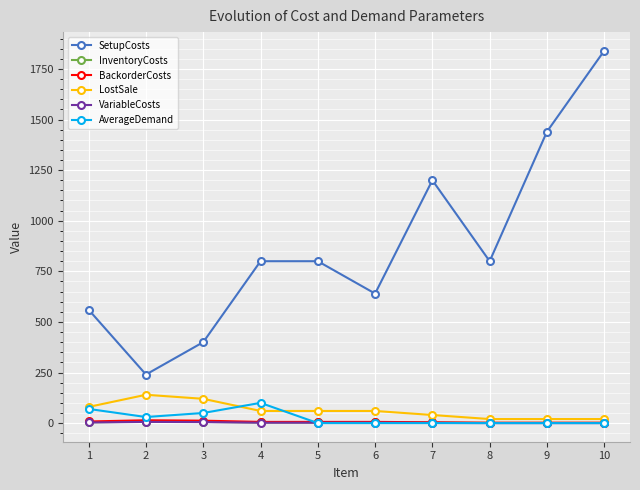

At which category is the sum across all series the highest?

10